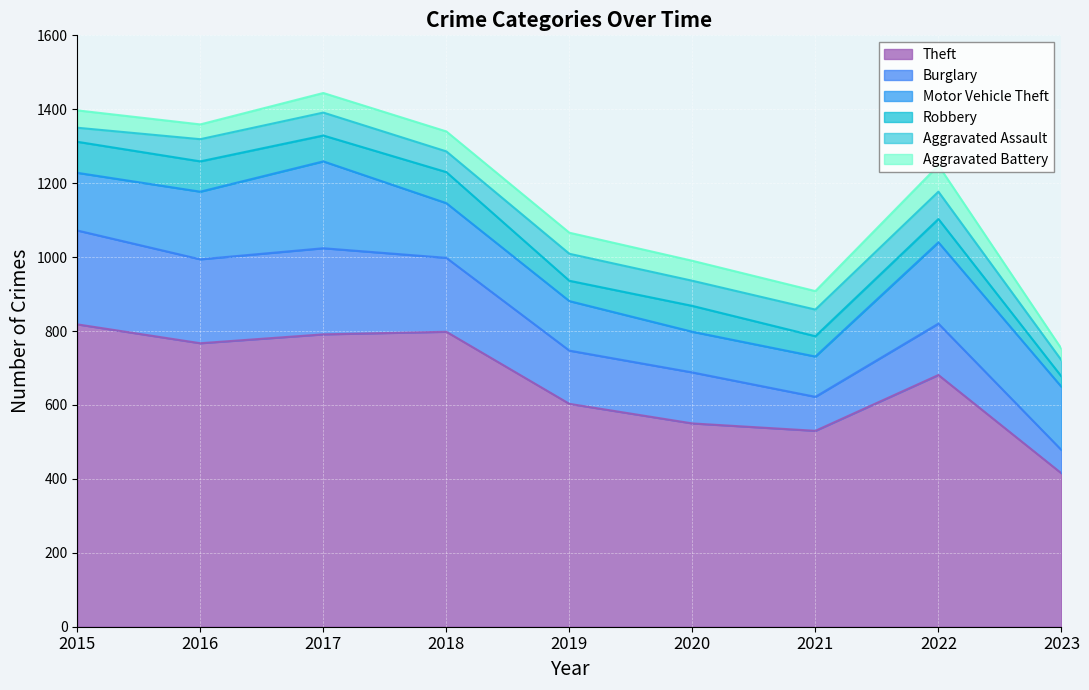

Reading right to left, what are all the values shown in this chart?

Theft: 2023=415	2022=681	2021=530	2020=550	2019=603	2018=798	2017=791	2016=767	2015=818
Burglary: 2023=63	2022=139	2021=92	2020=138	2019=144	2018=200	2017=233	2016=227	2015=254
Motor Vehicle Theft: 2023=171	2022=220	2021=109	2020=110	2019=134	2018=148	2017=235	2016=183	2015=156
Robbery: 2023=28	2022=63	2021=55	2020=70	2019=55	2018=84	2017=70	2016=82	2015=84
Aggravated Assault: 2023=44	2022=74	2021=72	2020=68	2019=73	2018=56	2017=62	2016=60	2015=38
Aggravated Battery: 2023=31	2022=71	2021=50	2020=54	2019=57	2018=54	2017=53	2016=40	2015=47